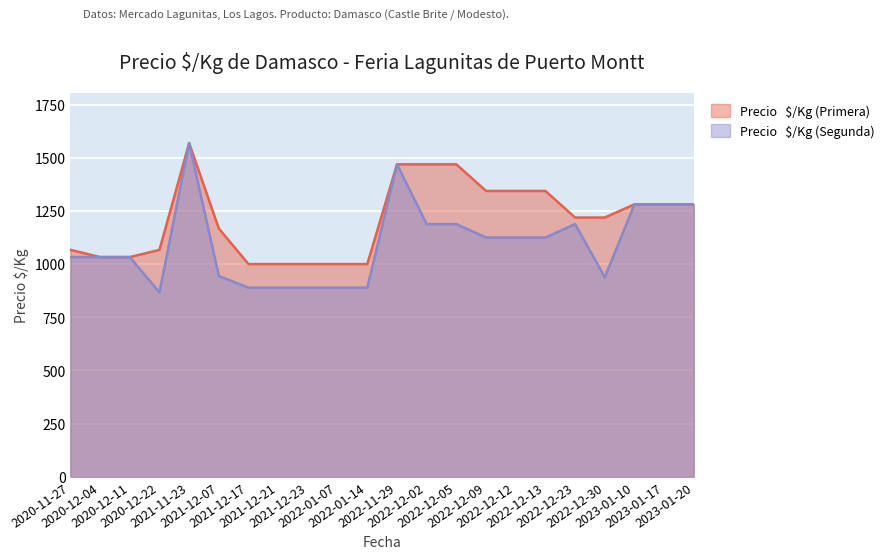

At how many categories does at least one series exceed 1502?

1